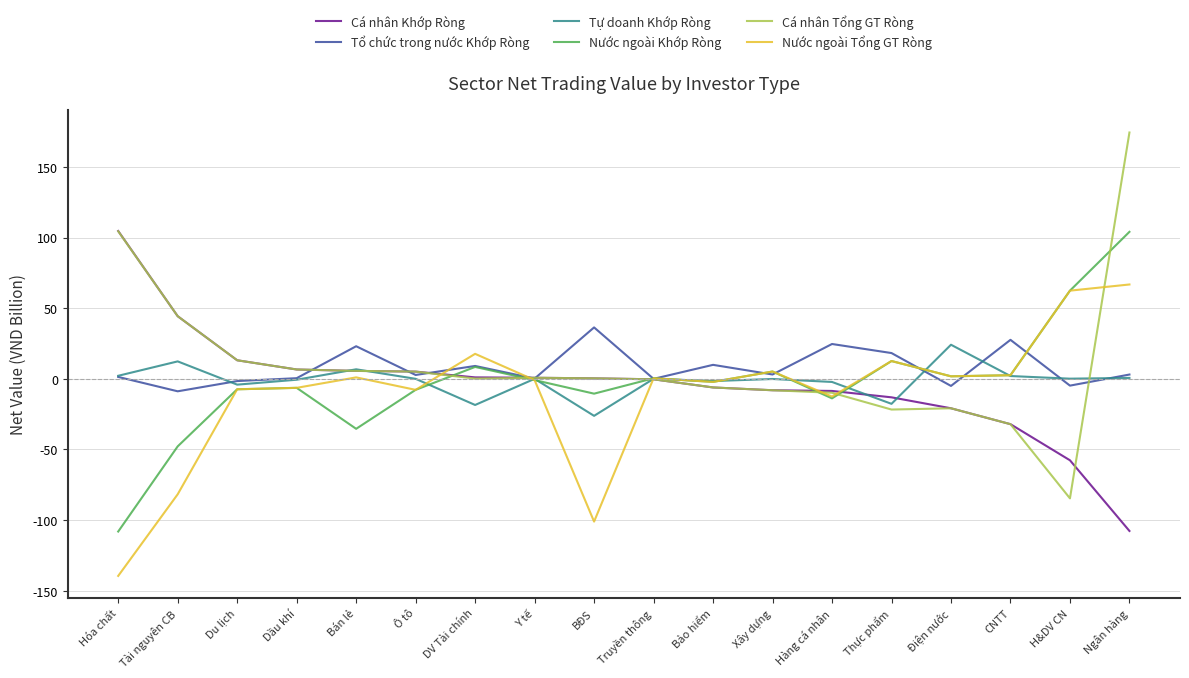

The Nước ngoài Khớp Ròng series shows 2.5 at CNTT. True or false?

True